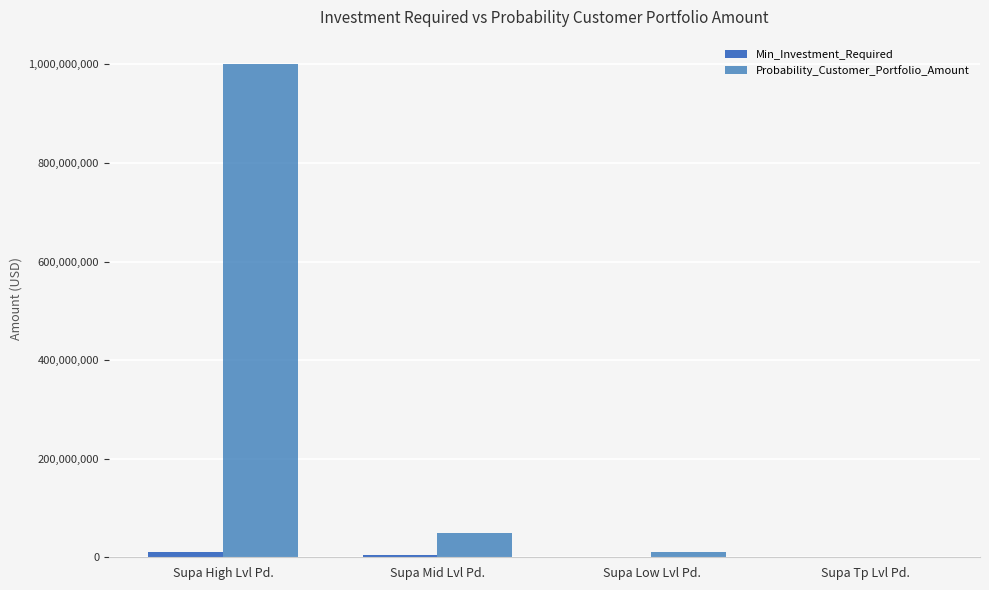

How many groups of bars are there?

4